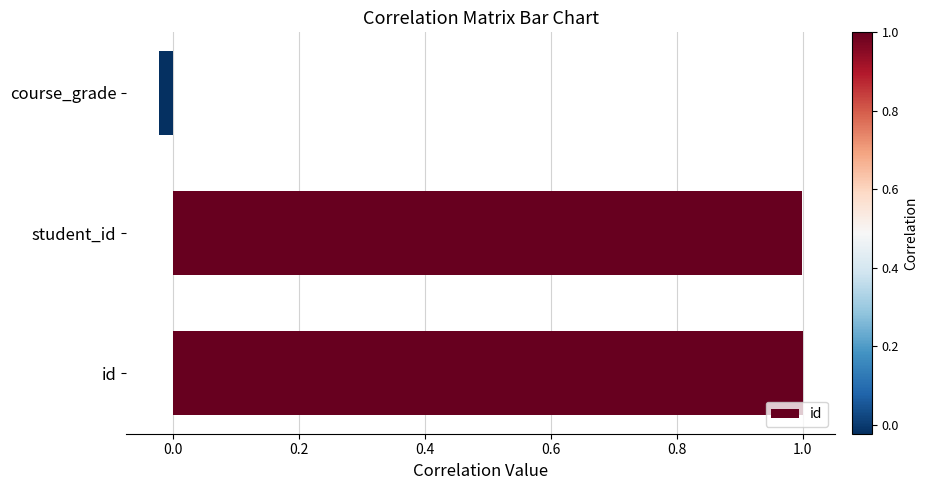

What is the greatest value displayed?

1.0